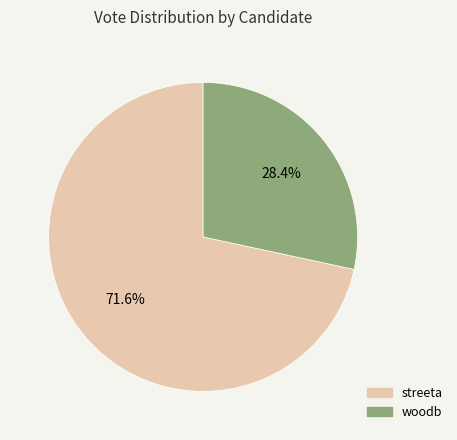

How much of the chart is everything except streeta?

28.4%